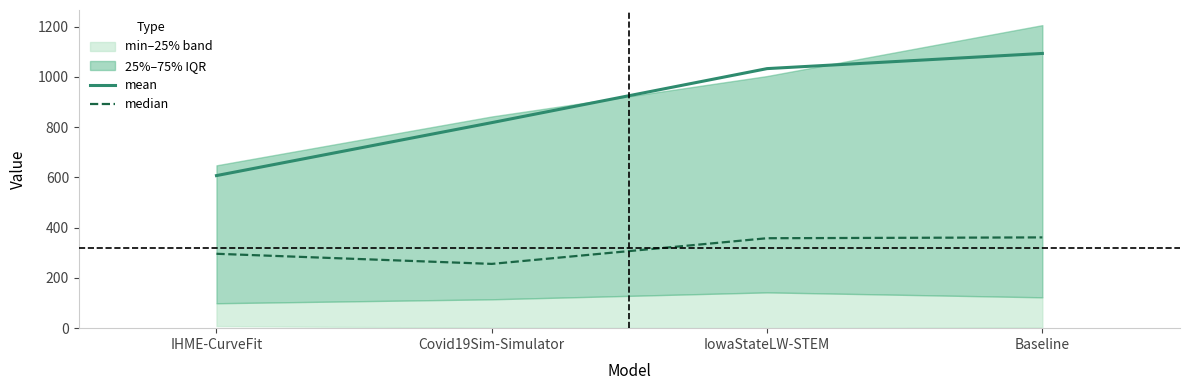

True or false: median has a value of 361.3 at Baseline.

True